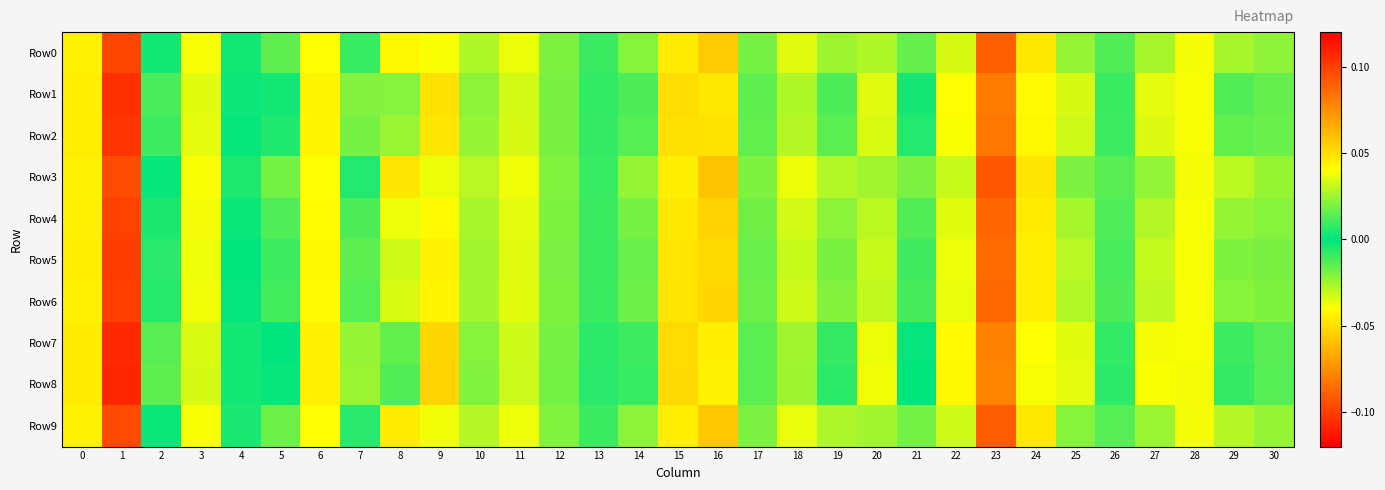

What is the maximum value shown in the chart?

0.1